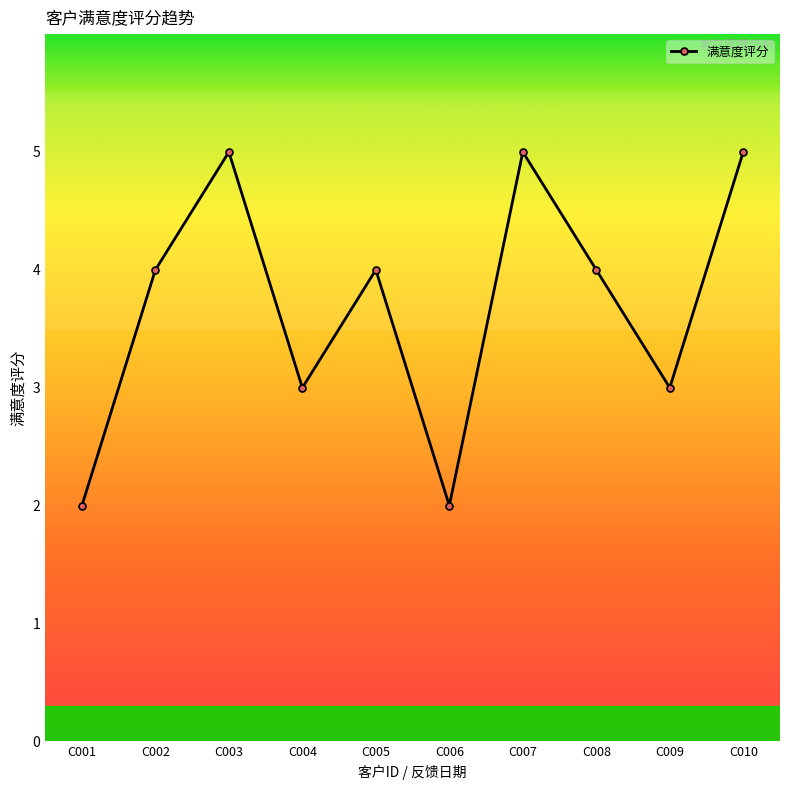

What is the maximum value shown in the chart?

5